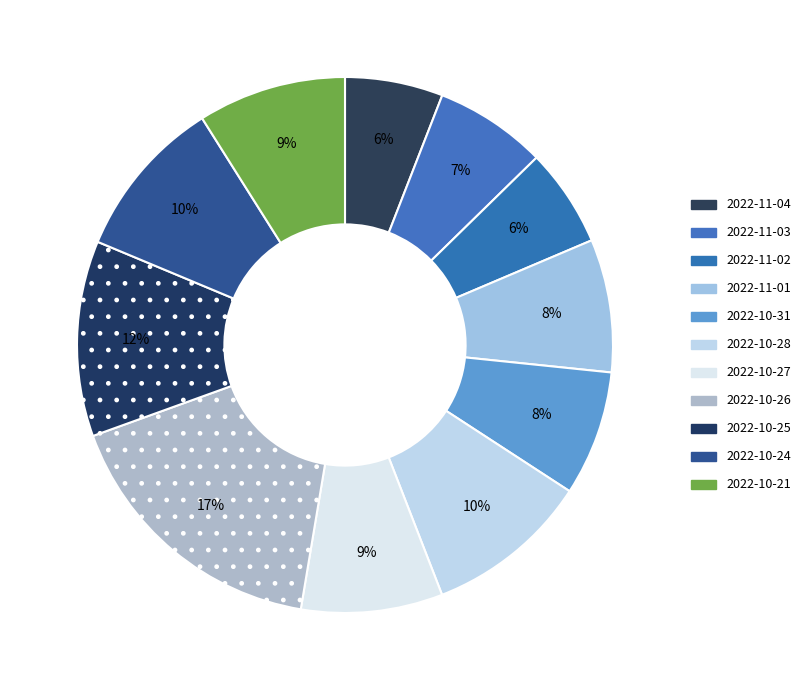

How many segments does this pie chart have?

11